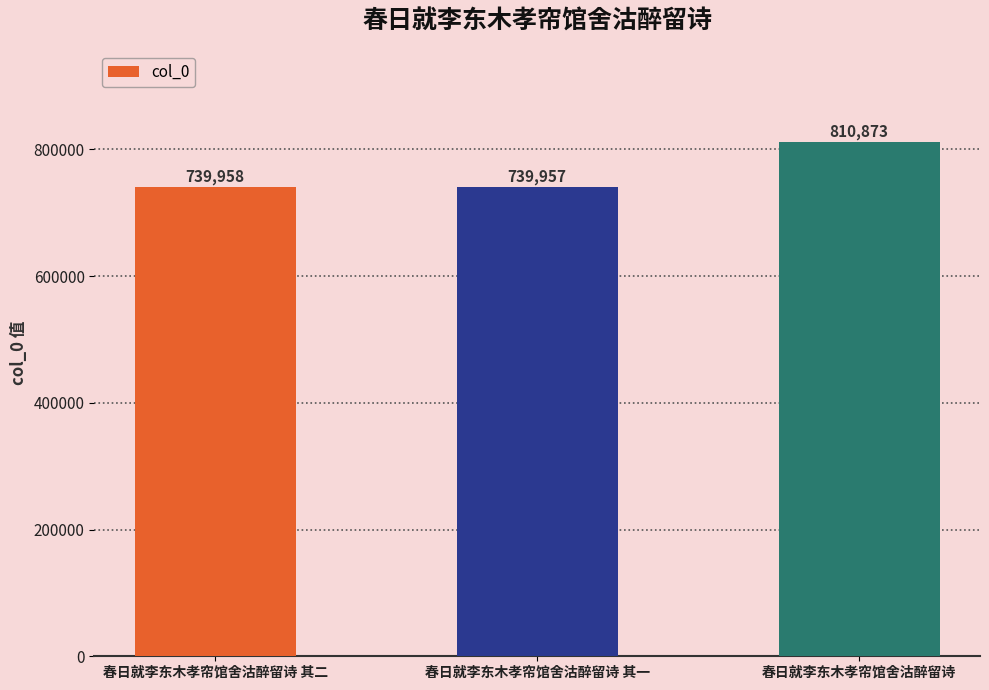

Reading right to left, what are all the values shown in this chart?

810873	739957	739958